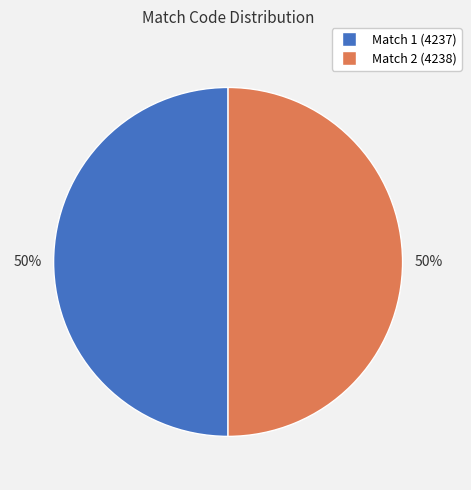

Is the sum of Match 2 (4238) and Match 1 (4237) greater than half?

Yes